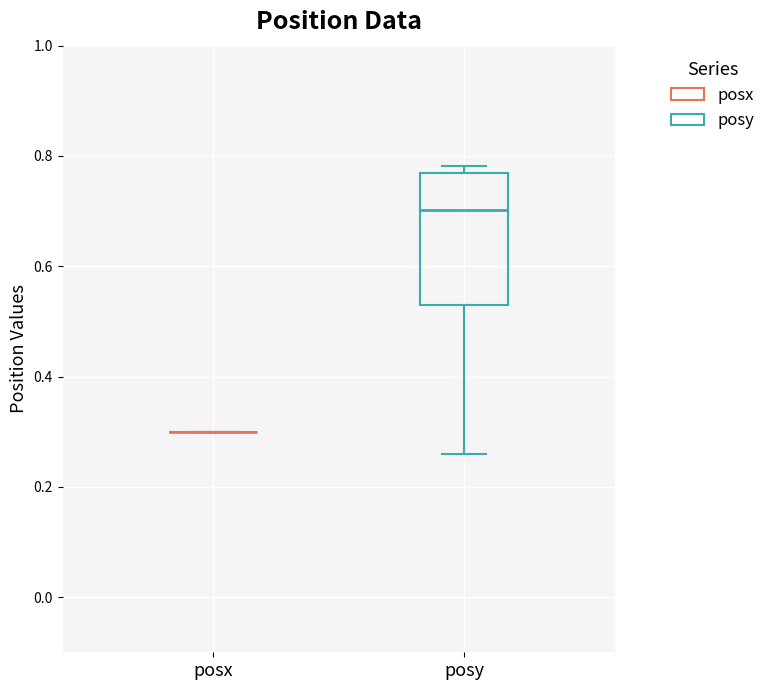

Which box is the tallest, from its lower edge to its upper edge?

posy